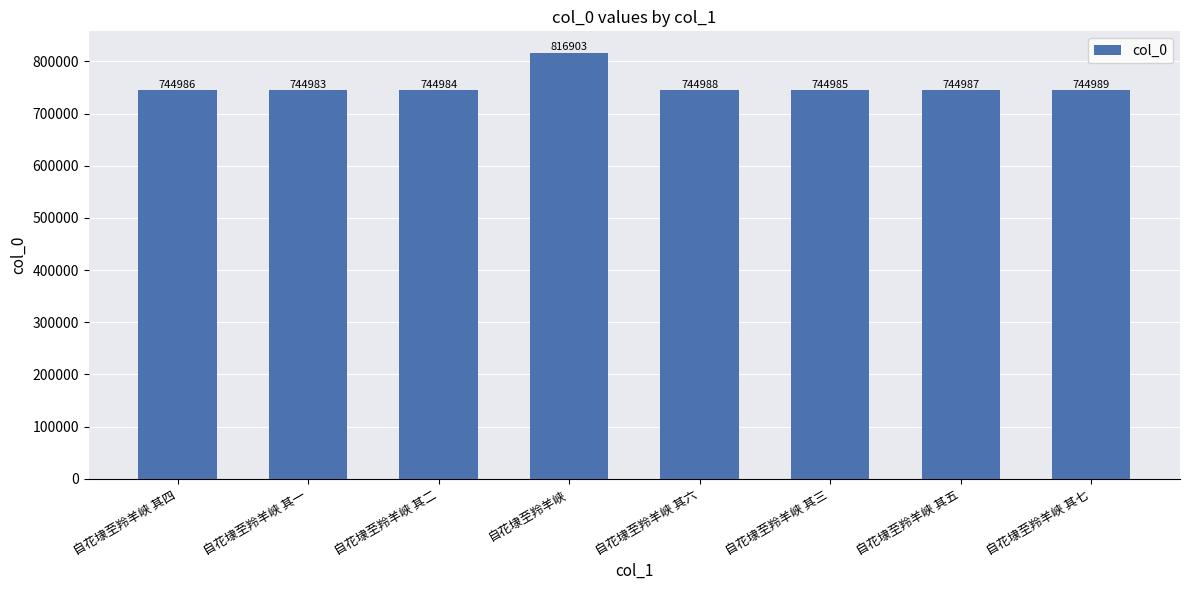

What is the label of the 3rd bar from the right?

自花埭至羚羊峡 其三